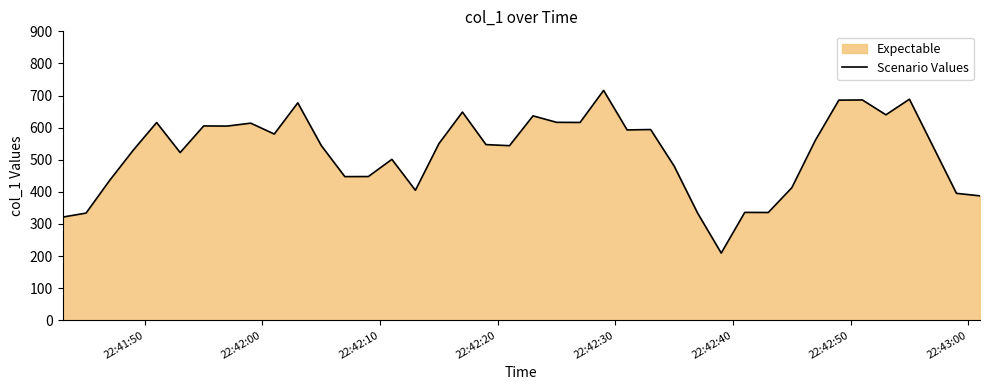

What is the difference between the maximum and minimum values?

506.8